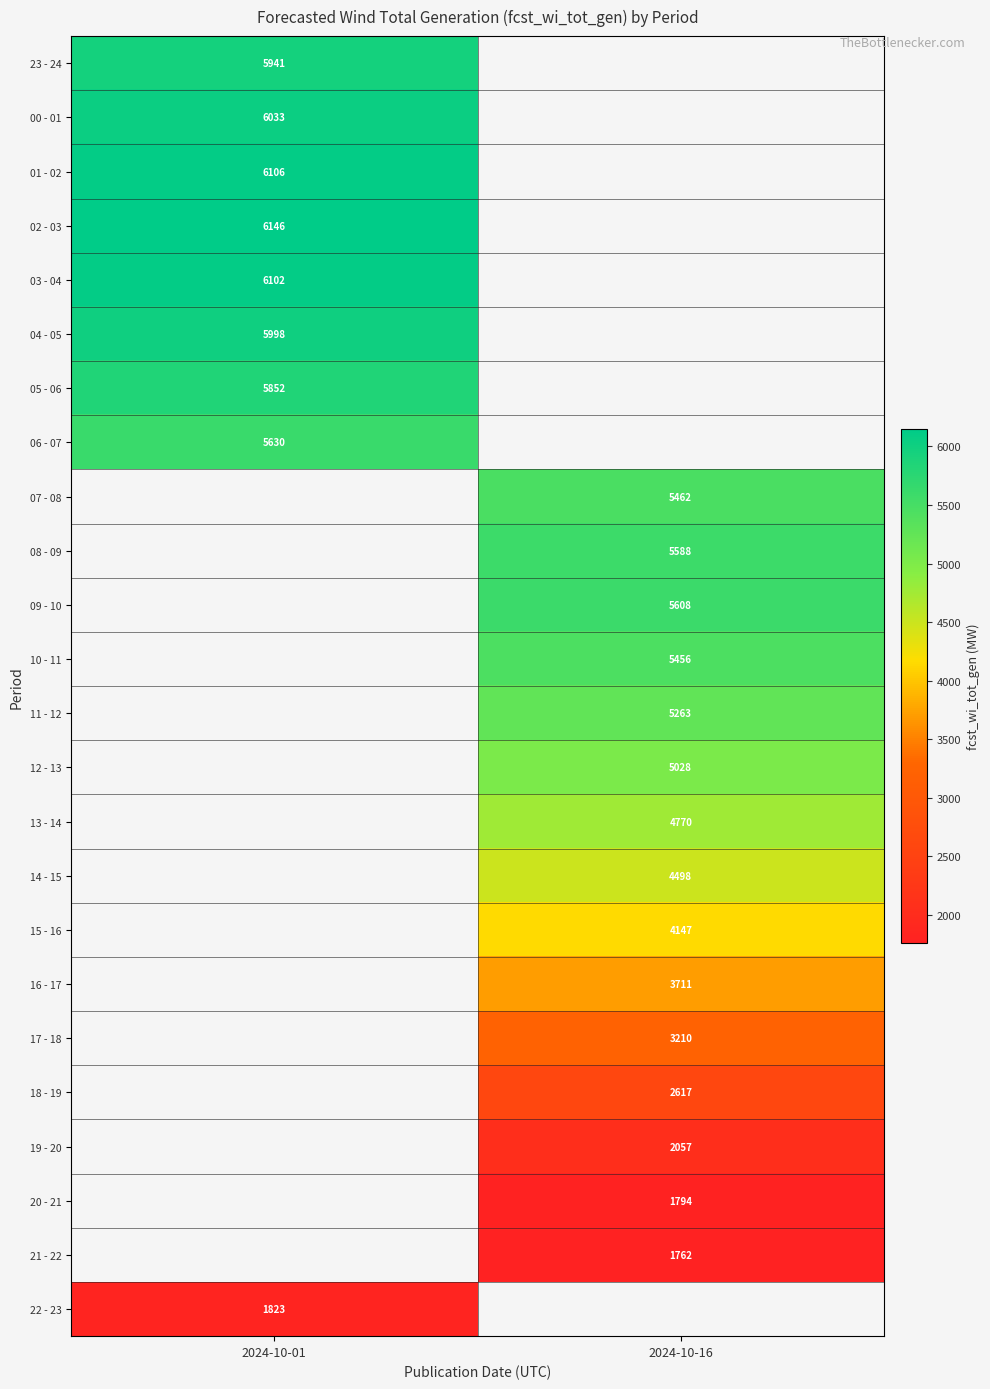

What is the spread (max minus min) of values at 2024-10-01?

4323.0